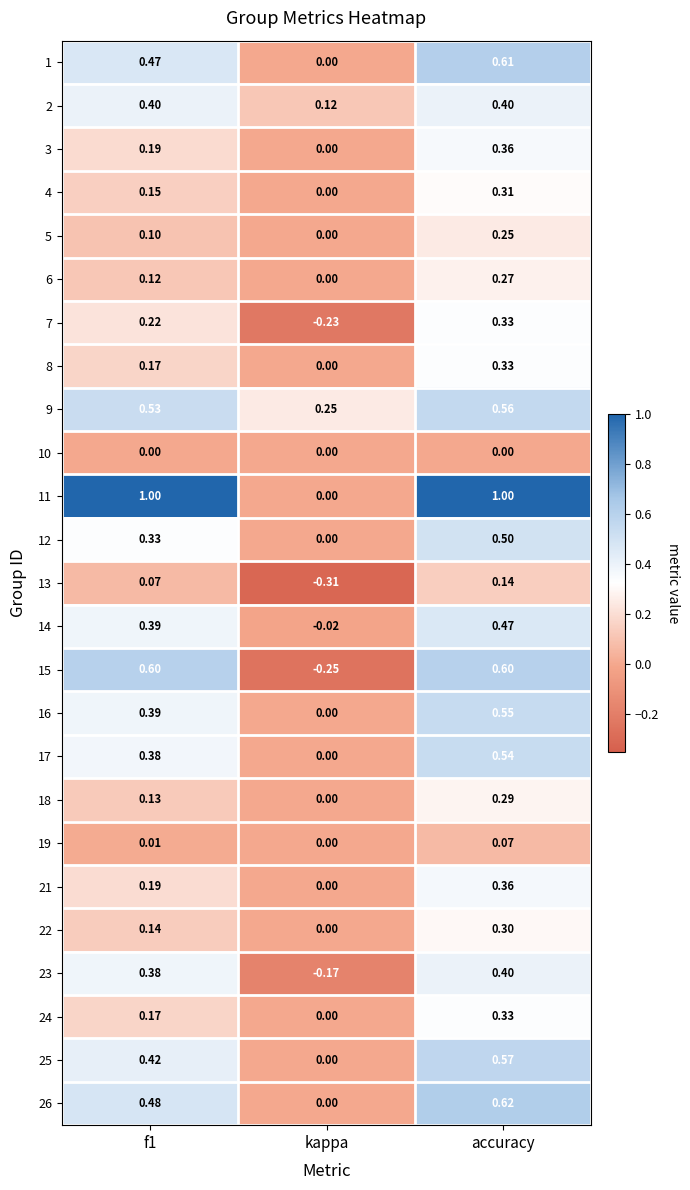

At which category does the chart reach its minimum across all series?

kappa